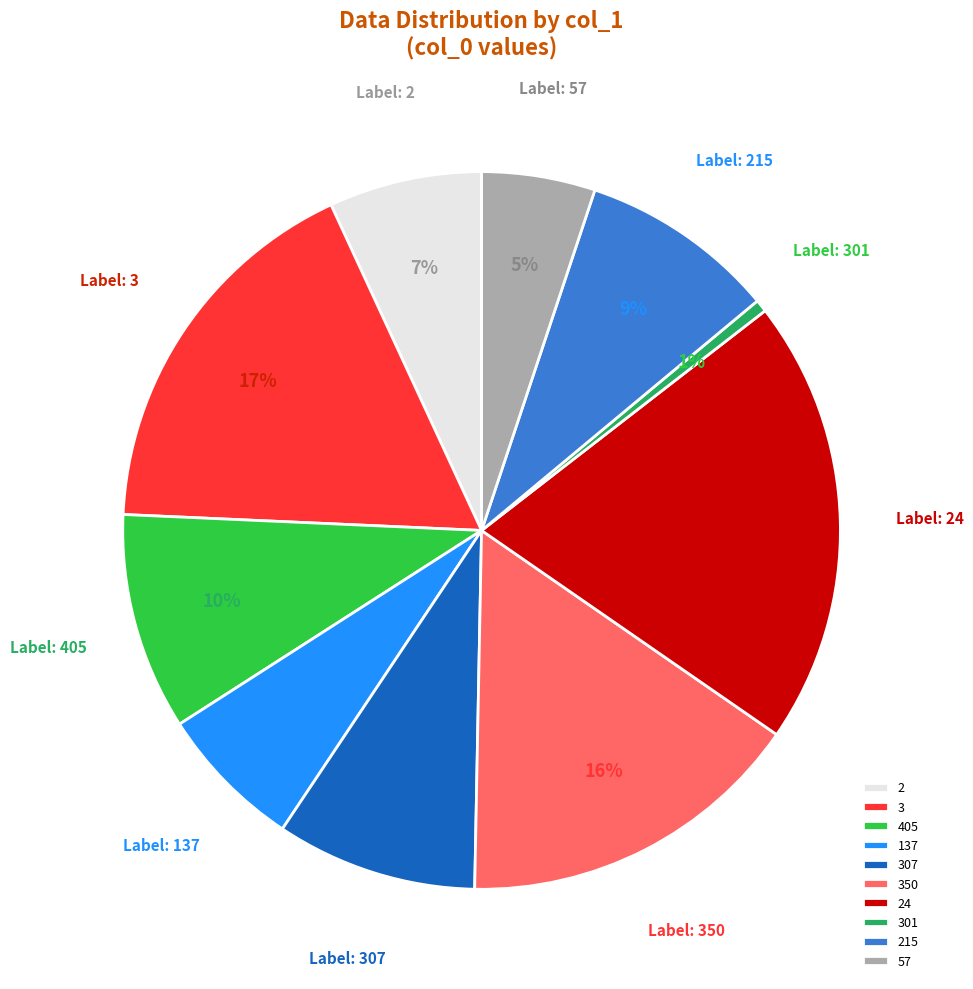

Do 2 and 215 together represent more than half of the pie?

No